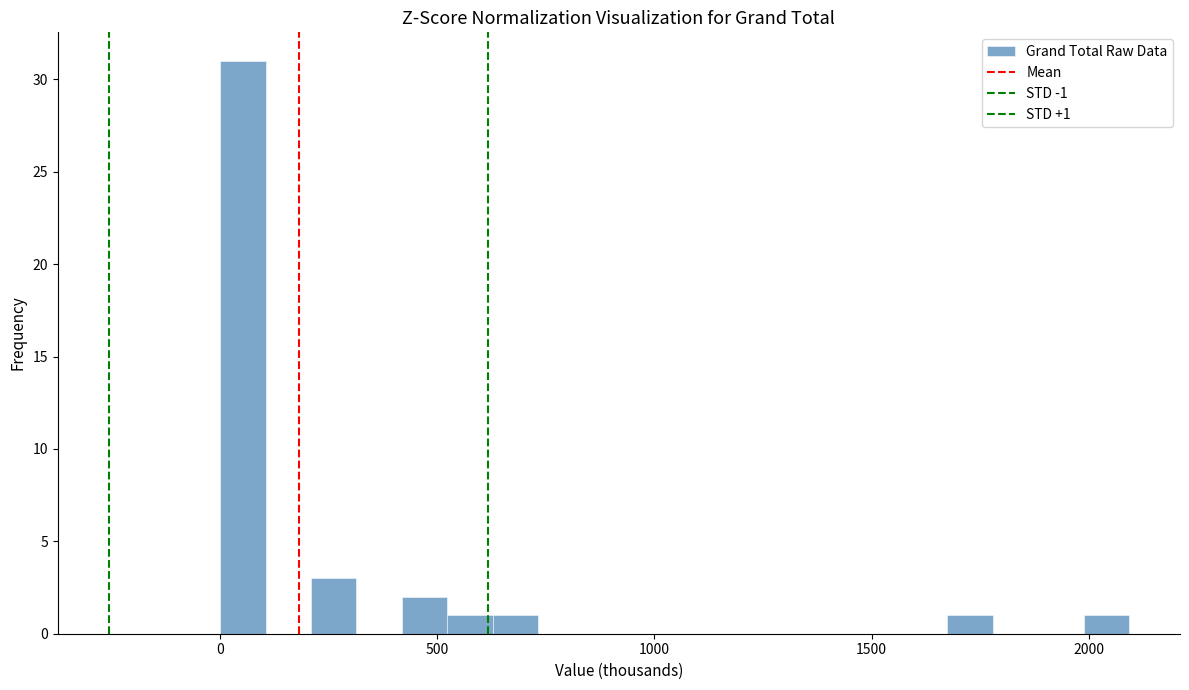

Read against the x-axis, roughly where is the centre of the tallest bar?

50